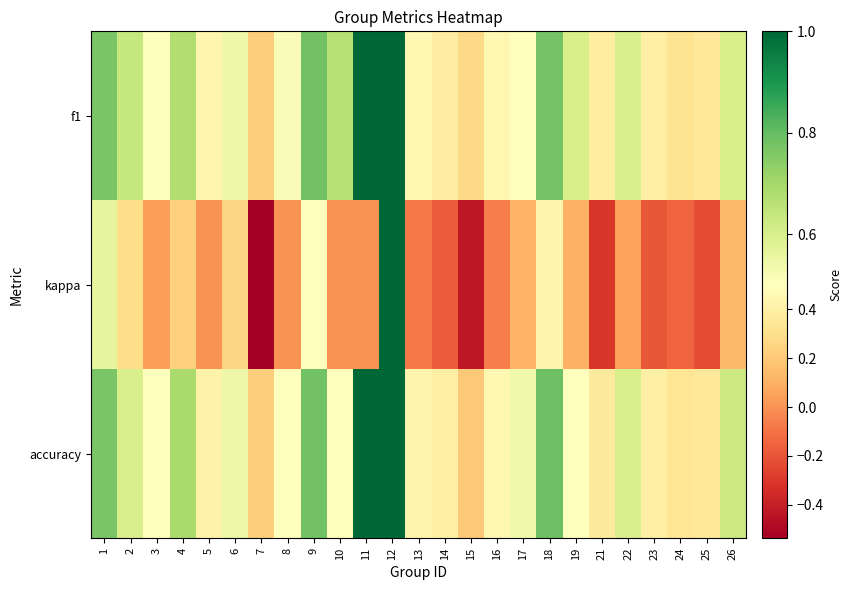

At which category is the sum across all series the highest?

12